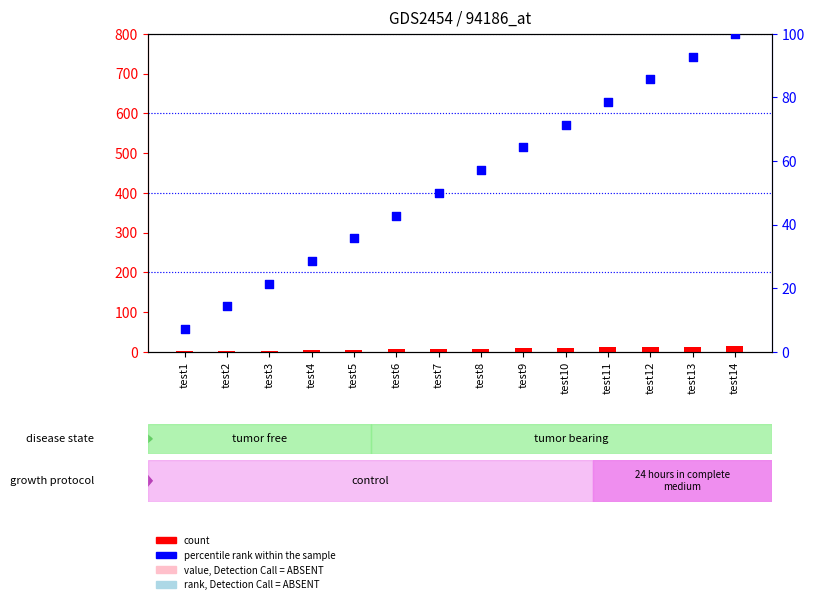

Which series reaches the maximum Y coordinate?

percentile rank within the sample